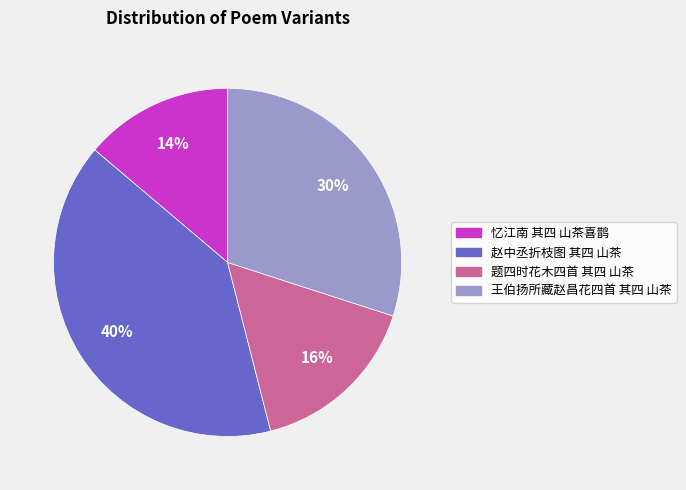

What is the smallest slice in the pie chart?

忆江南 其四 山茶喜鹊